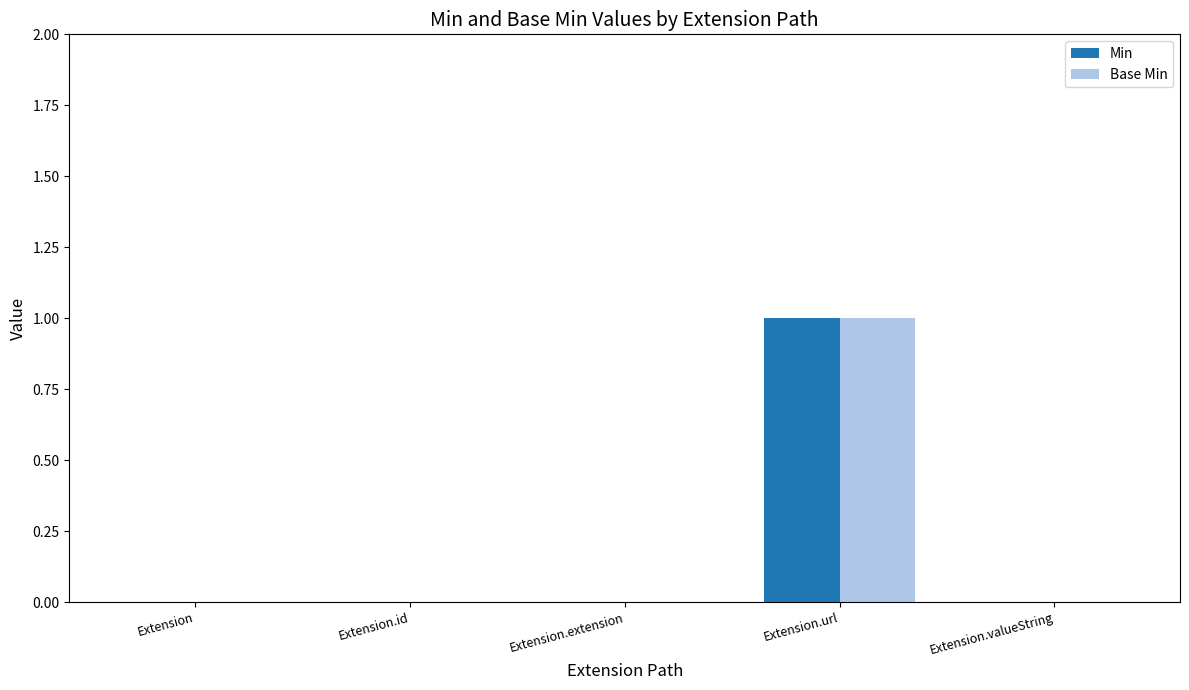

How many data points does each series have?

5